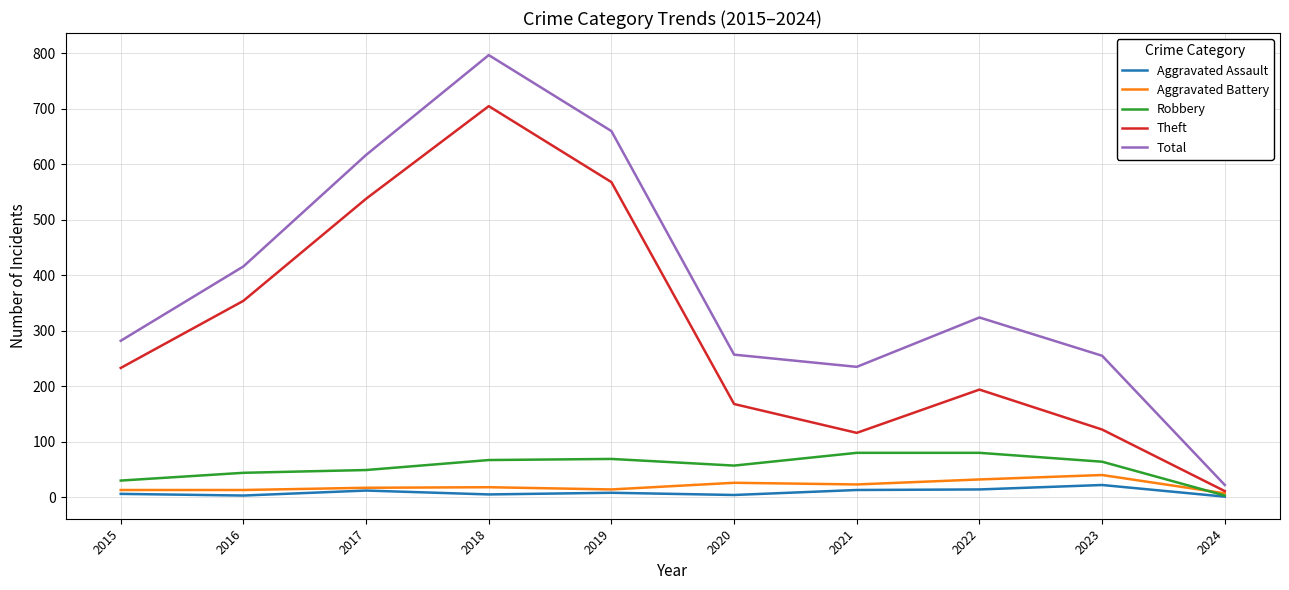

True or false: Robbery and Total cross at least once.

False